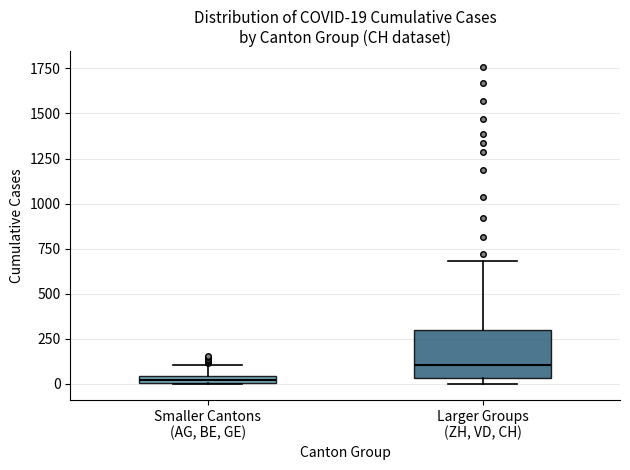

Comparing the boxes themselves (not the whiskers), which one is the tallest?

Larger Groups (ZH, VD, CH)